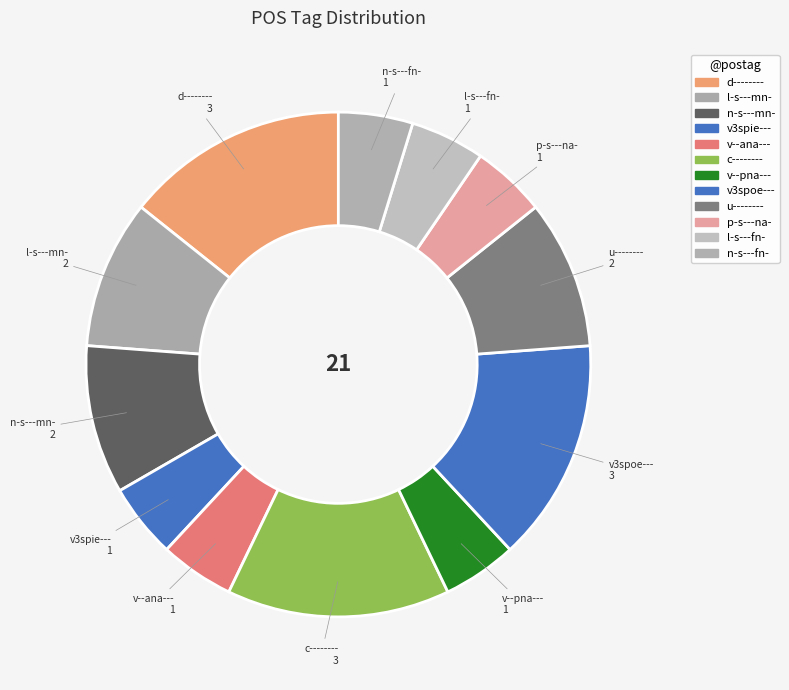

True or false: v3spoe--- accounts for 14% of the total.

True